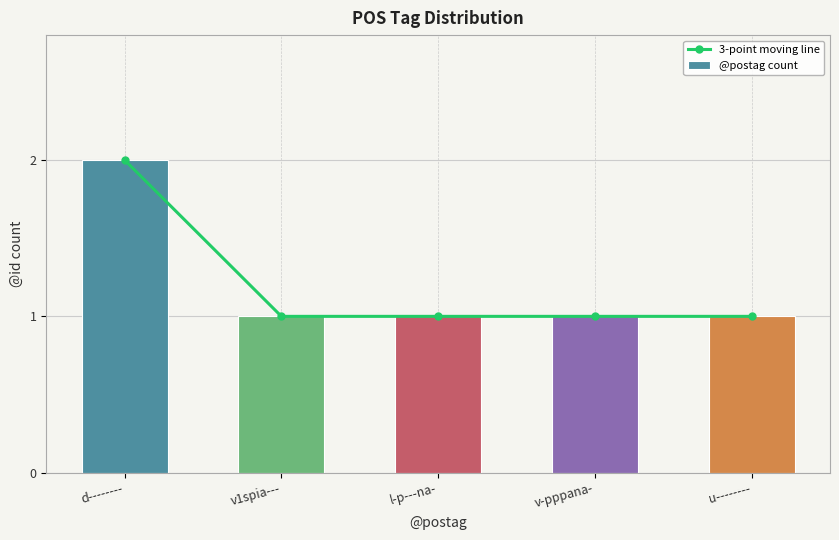

Which category has the lowest value in the 3-point moving line series?

v1spia---